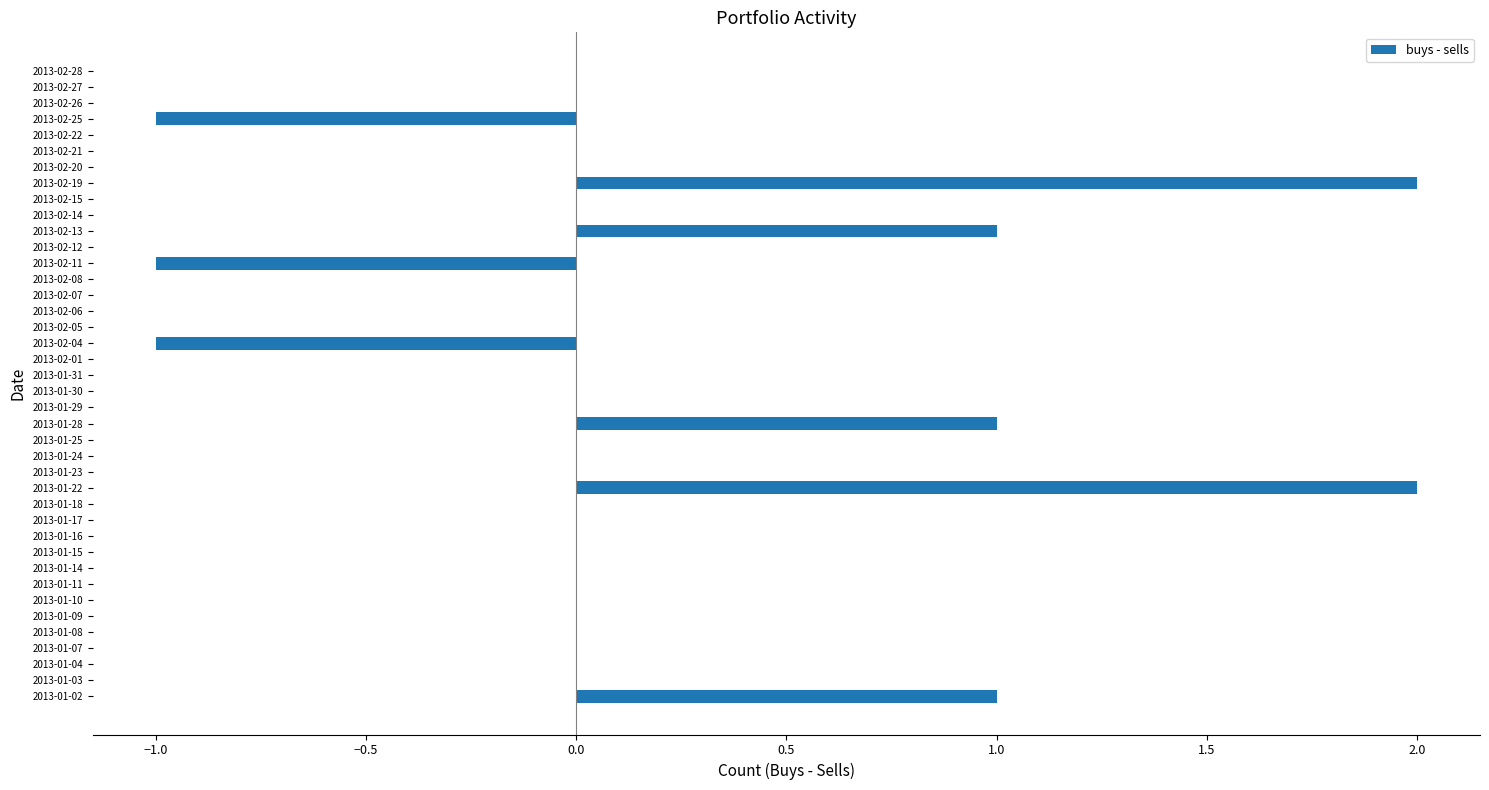

The chart shows a value of 1 at 2013-02-12. True or false?

False